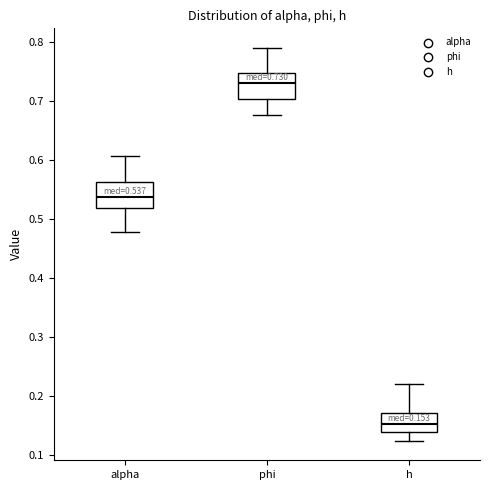

Which box has the lowest median line?

h